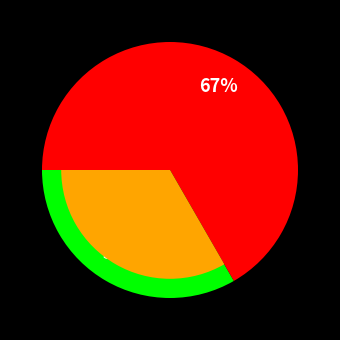

To the nearest percent, what portion does 43057444 represent?

67%